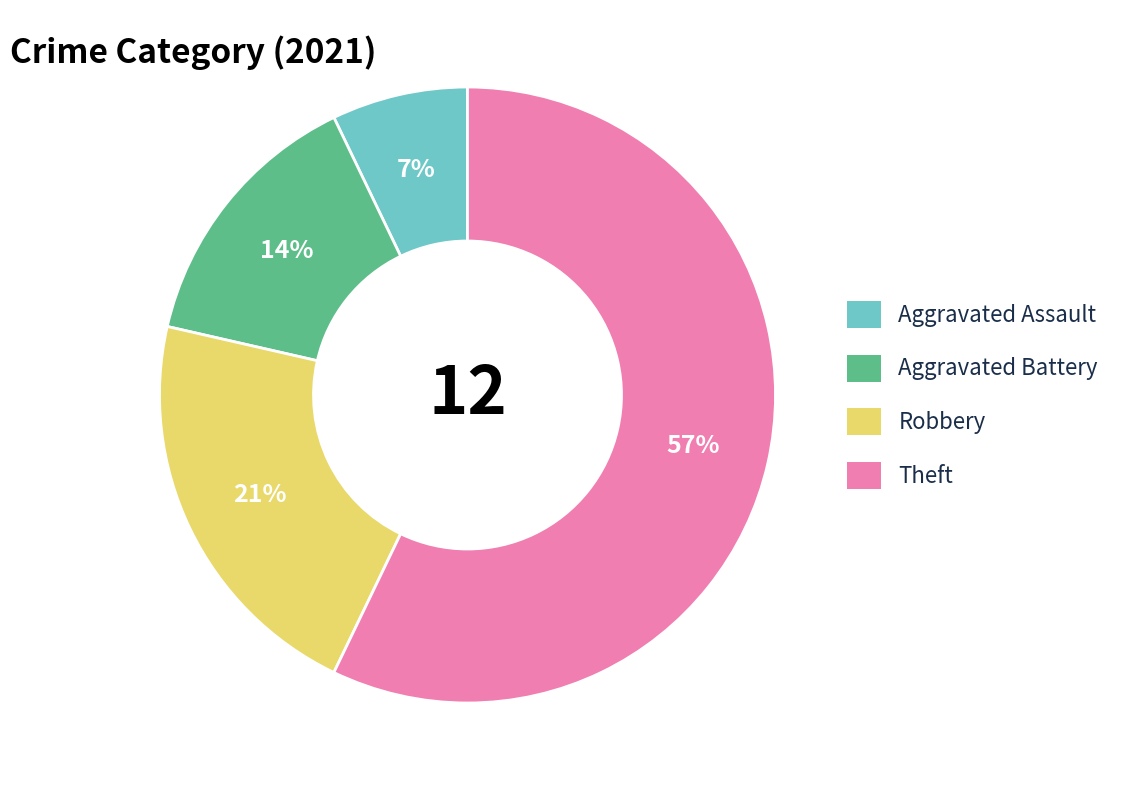

How many segments does this pie chart have?

4